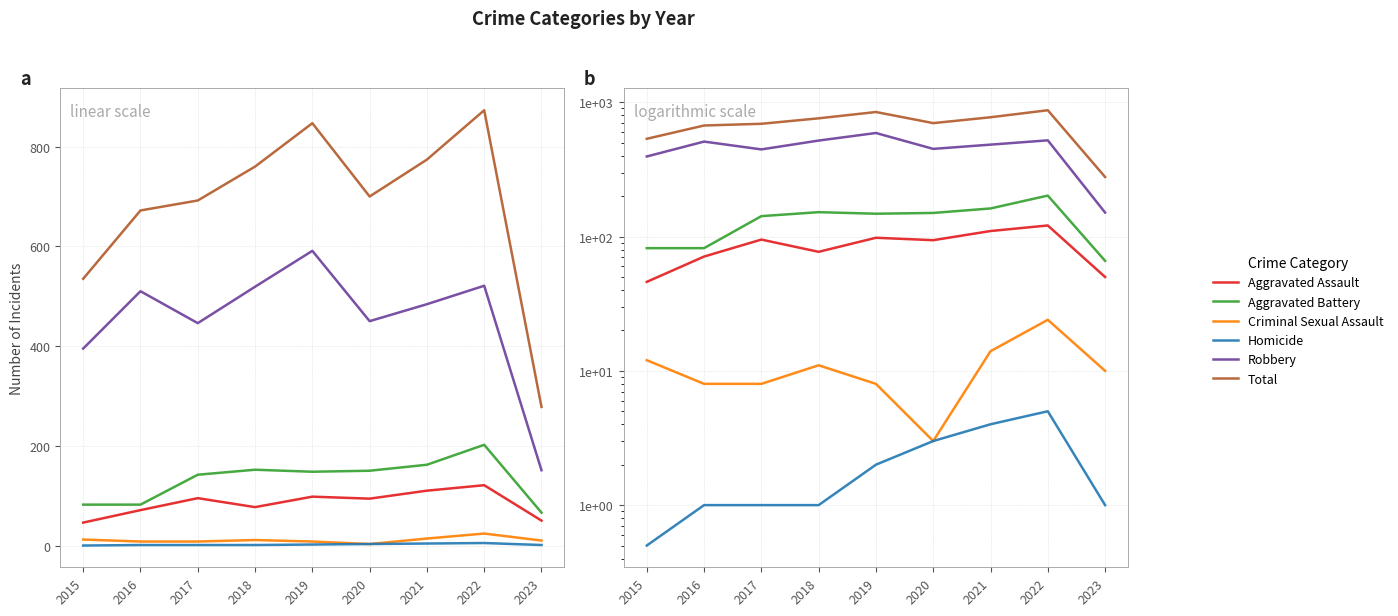

What is the average value of the Total series?

681.2